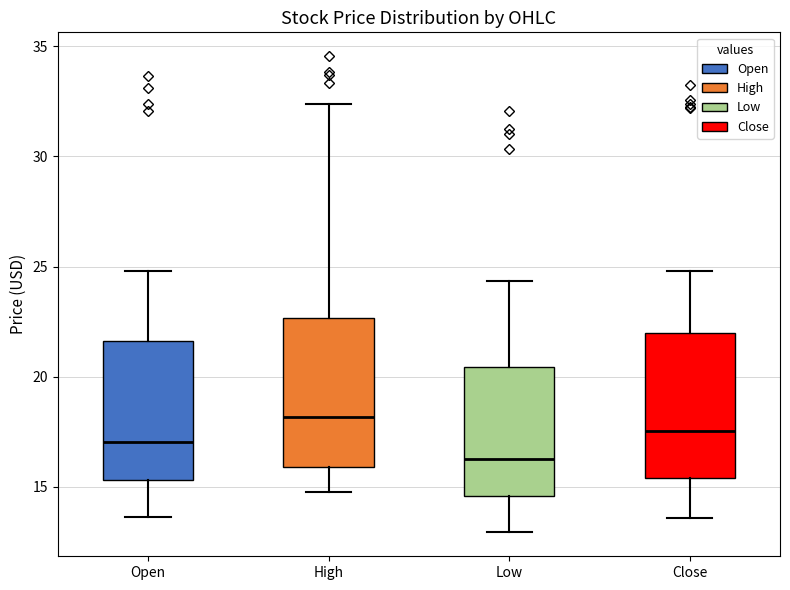

Which box has the lowest median line?

Low